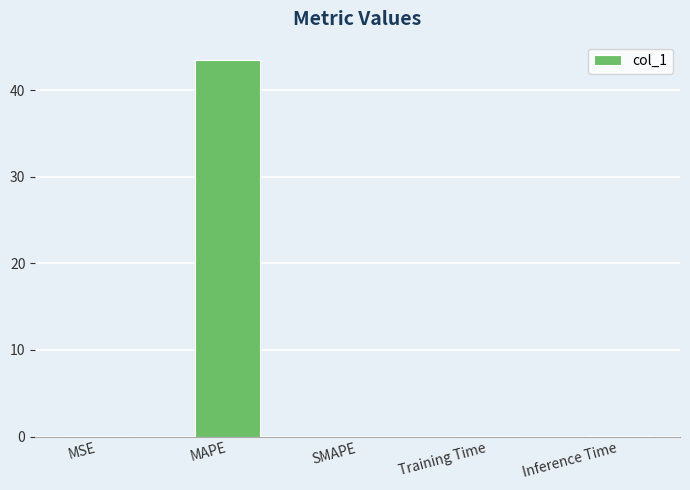

What is the sum of the values at MAPE and SMAPE?

43.4